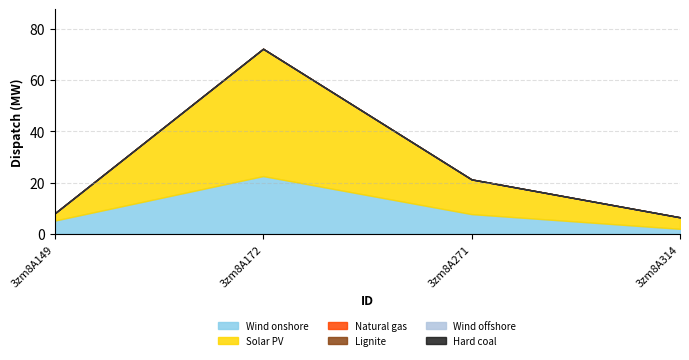

Does the chart have visible grid lines?

Yes